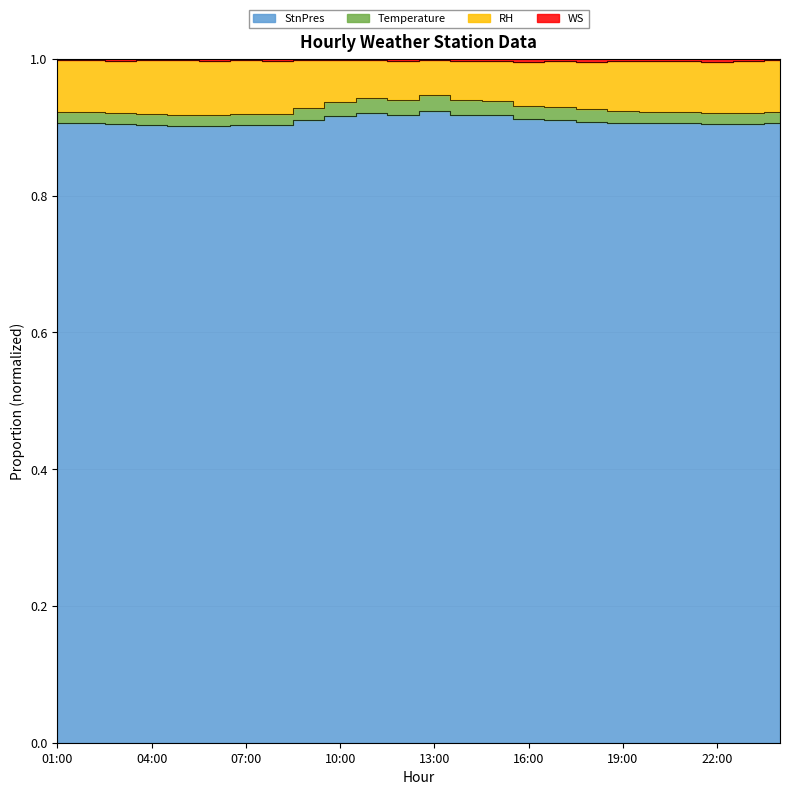

True or false: Temperature has more than 2 points higher than both neighbors.

True